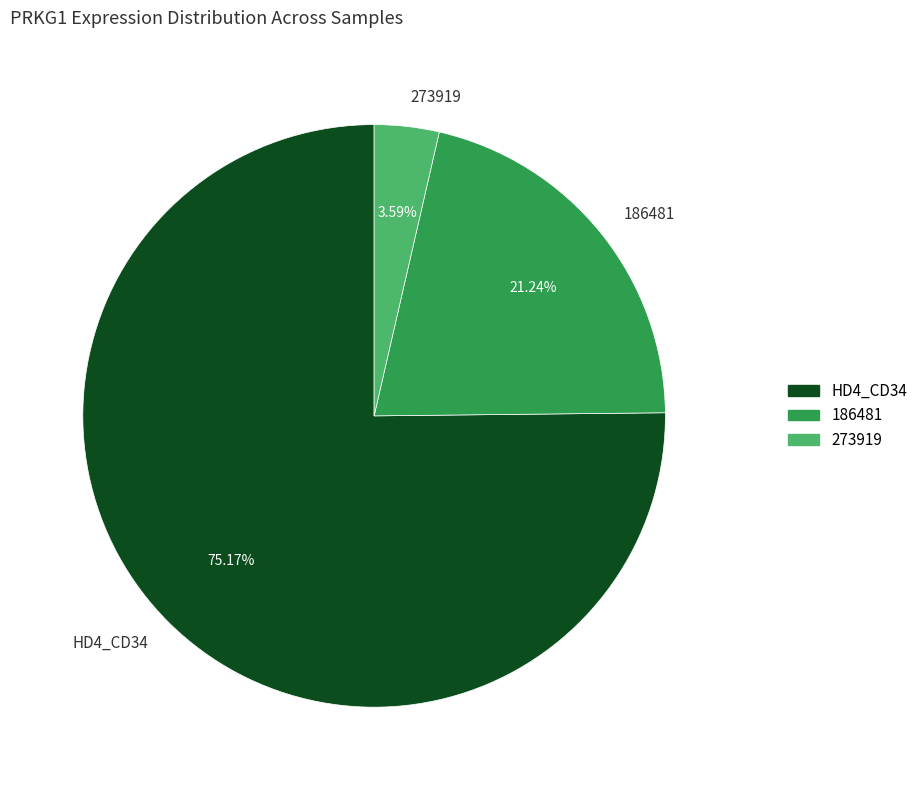

Approximately how many times larger is the value at HD4_CD34 compared to 273919?

20.9